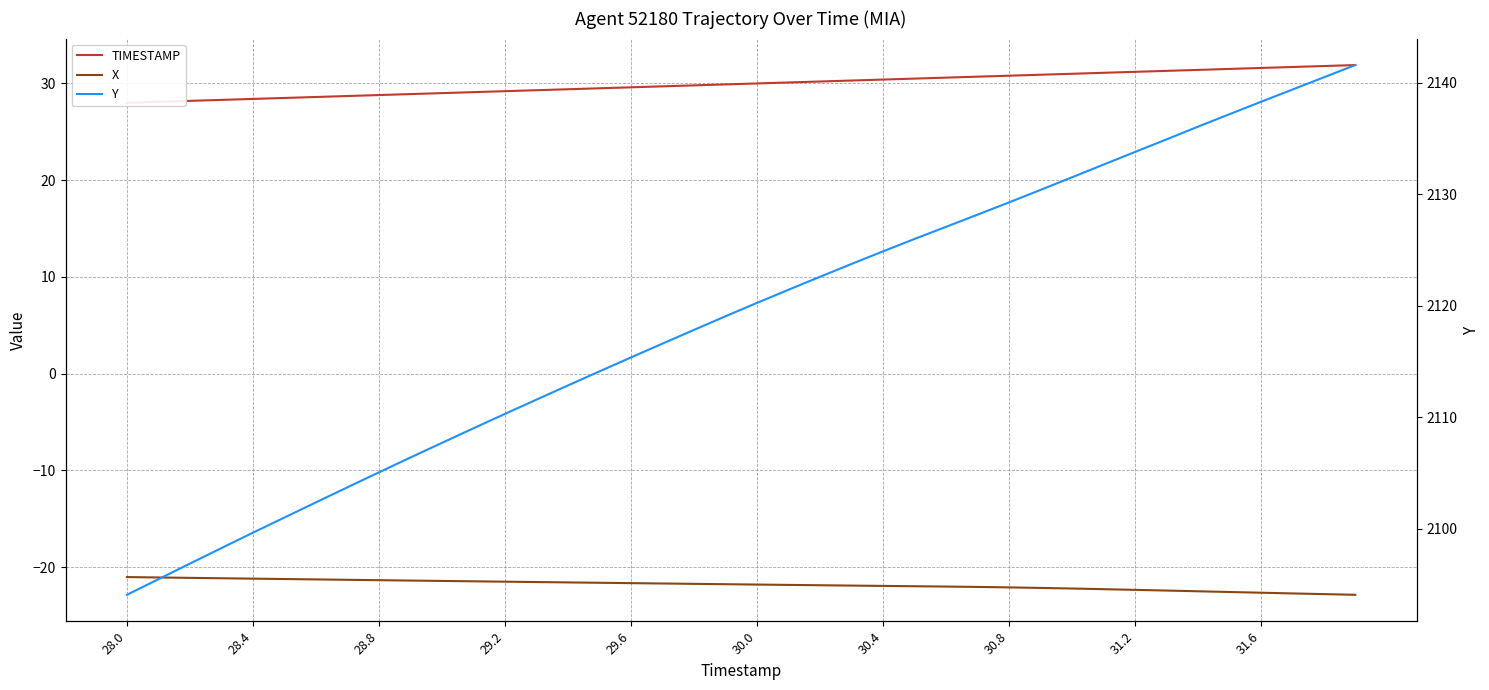

What is the value of the X point at the 10th from the left?

-21.4